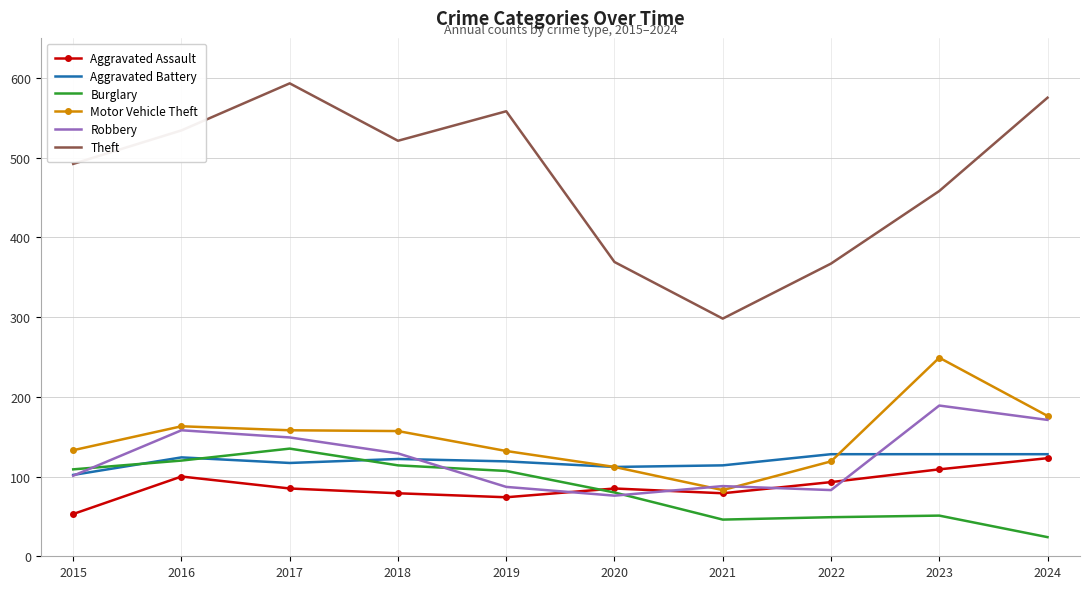

The value of Motor Vehicle Theft at 2021 is 83. True or false?

True